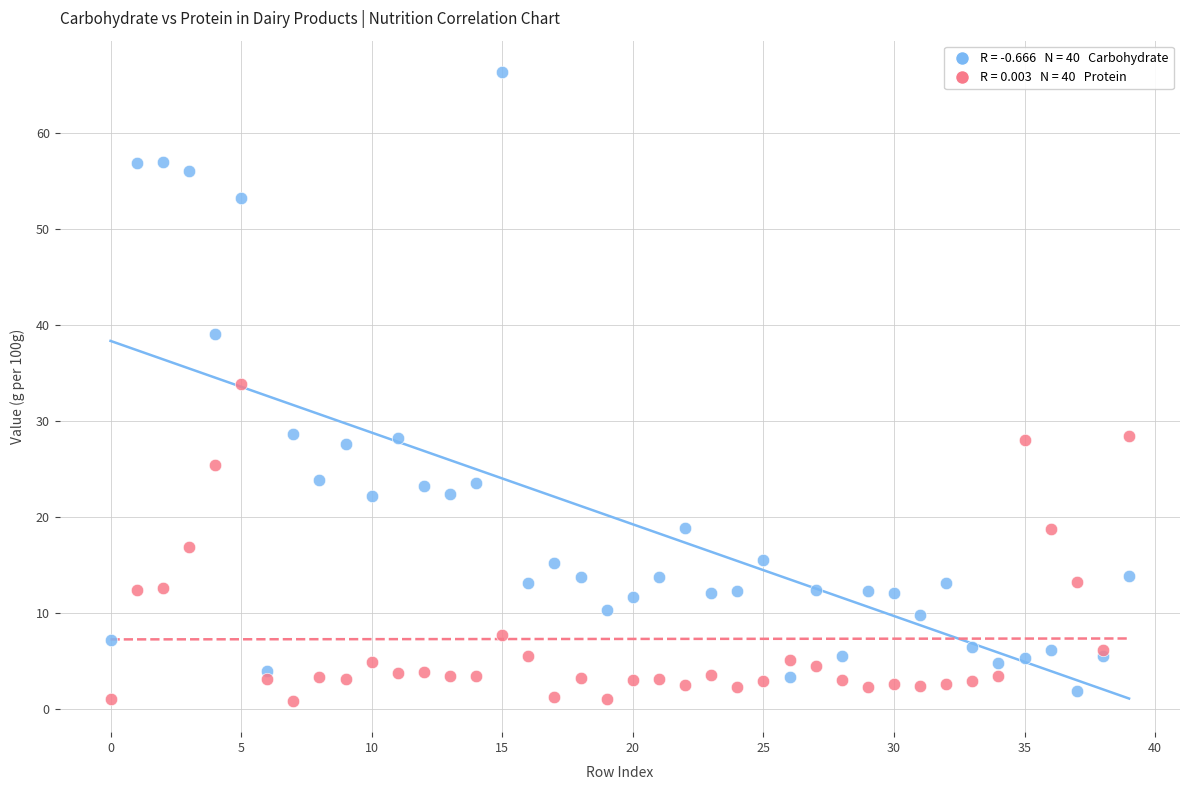

Across all series, what Y value is closest to 33?

33.9